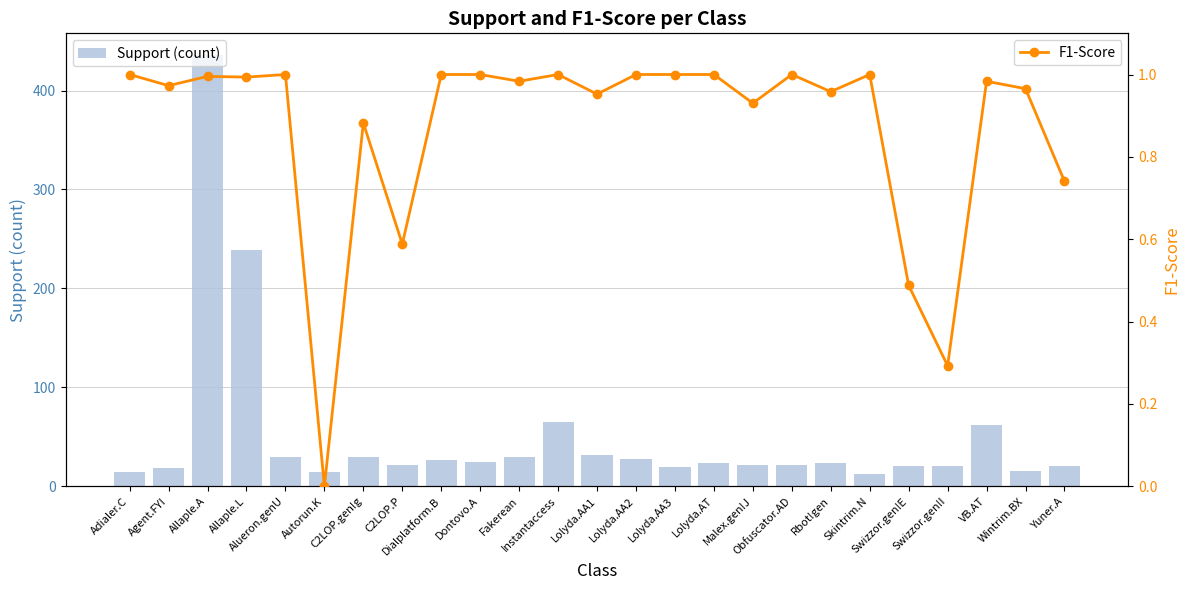

The Support (count) series shows 15.0 at Wintrim.BX. True or false?

True